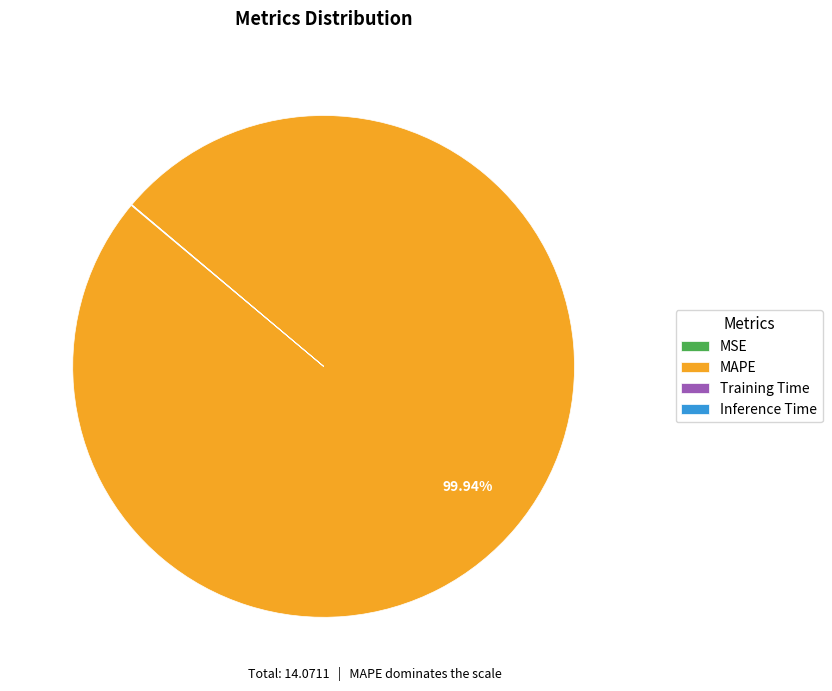

To the nearest percent, what percentage of the pie is MAPE?

100%